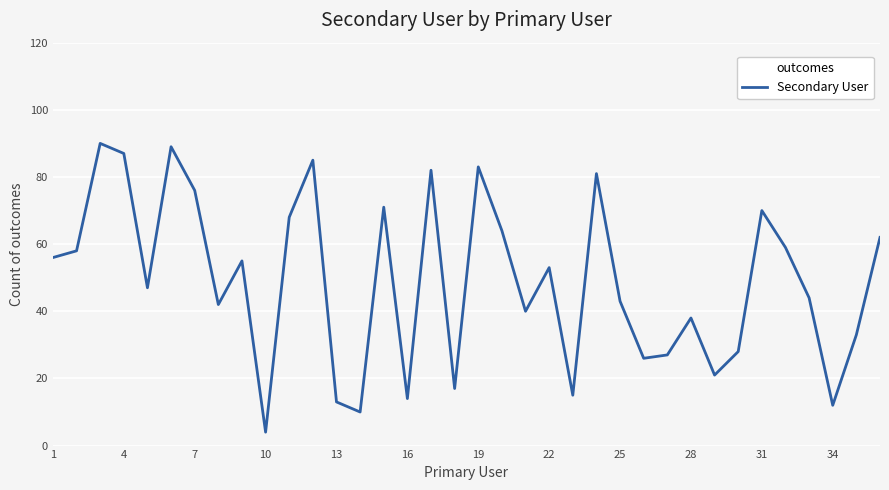

How many values are below 53?

18